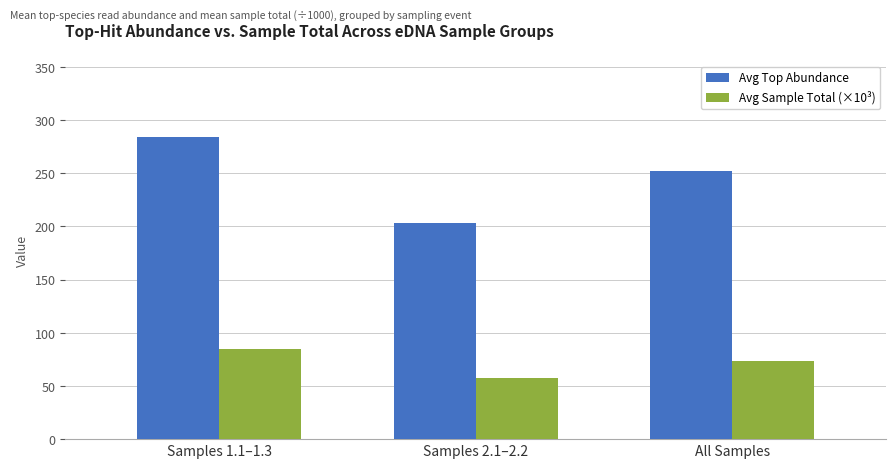

Reading left to right, transcribe all the data shown in this chart.

Avg Top Abundance: Samples 1.1–1.3=284.3	Samples 2.1–2.2=203.5	All Samples=252.0
Avg Sample Total (×10³): Samples 1.1–1.3=84.5	Samples 2.1–2.2=57.1	All Samples=73.5